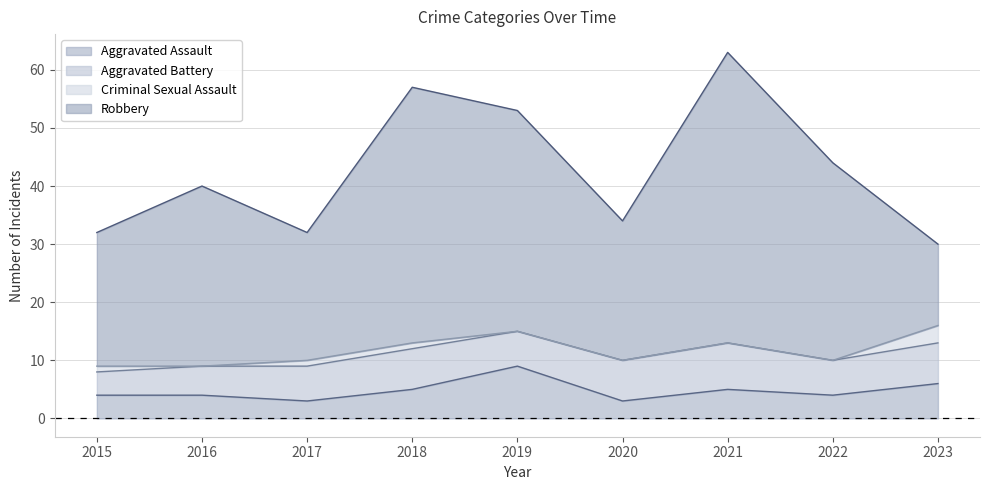

Does the chart display data point markers on the line(s)?

No